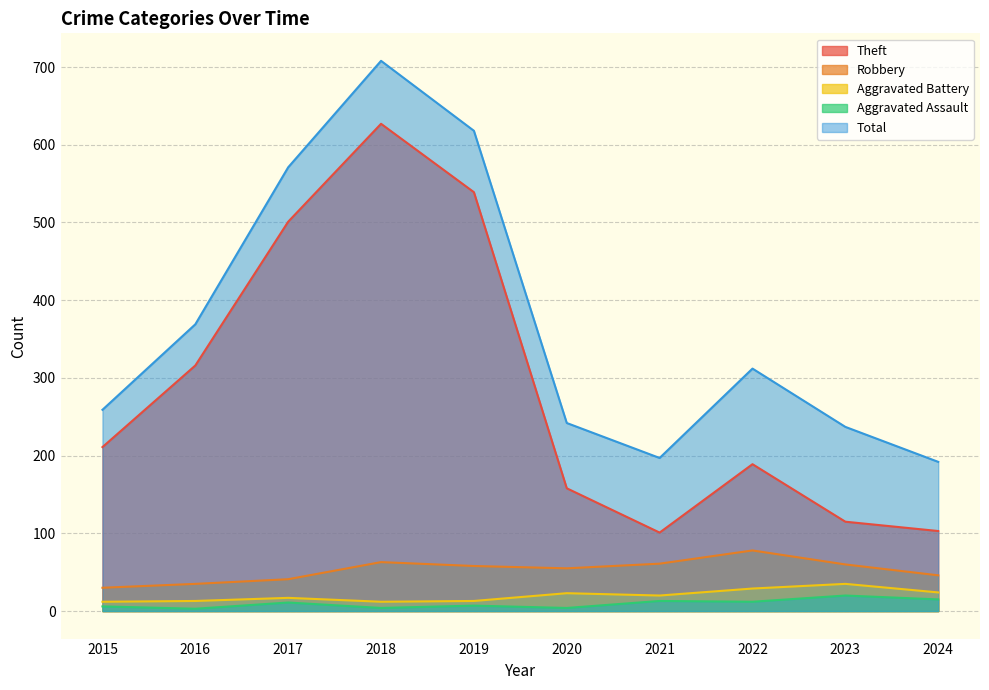

What is the difference between the maximum and minimum values in the Theft series?

526